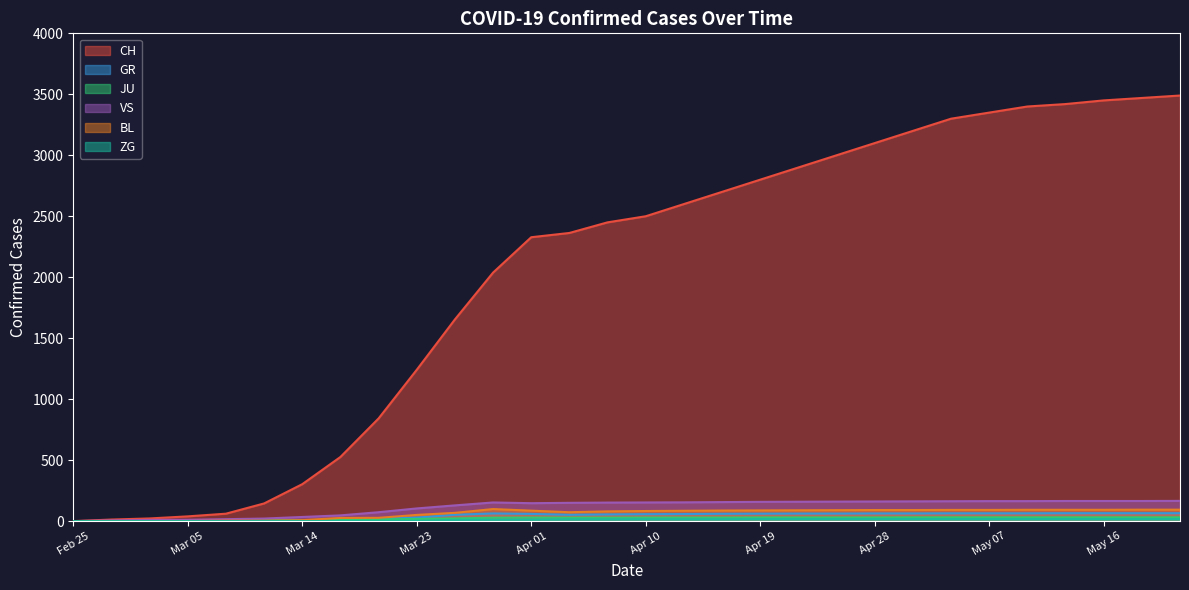

Which series has the largest range (max minus min)?

CH